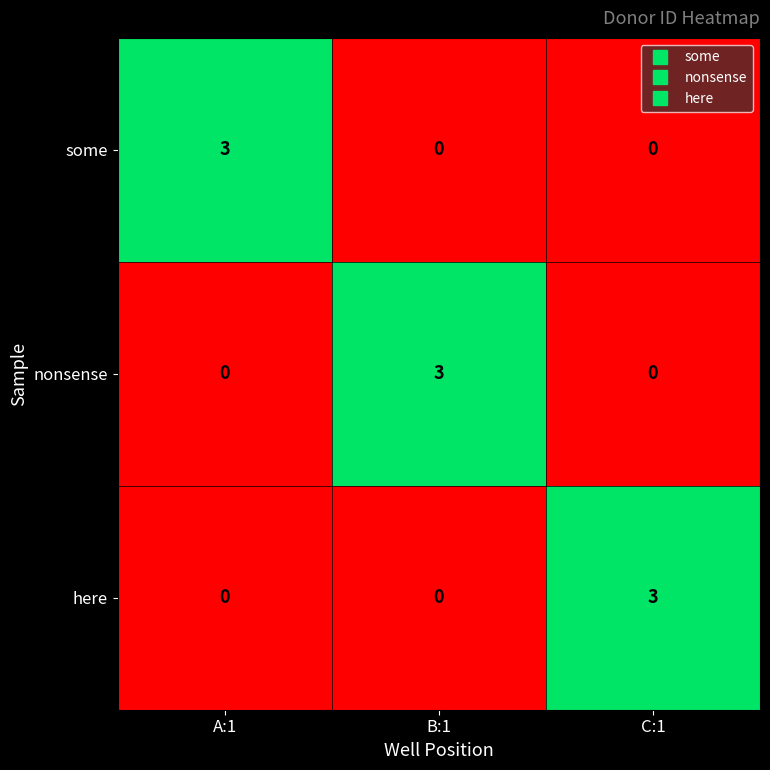

Reading left to right, what are all the values shown in this chart?

some: A:1=3	B:1=0	C:1=0
nonsense: A:1=0	B:1=3	C:1=0
here: A:1=0	B:1=0	C:1=3